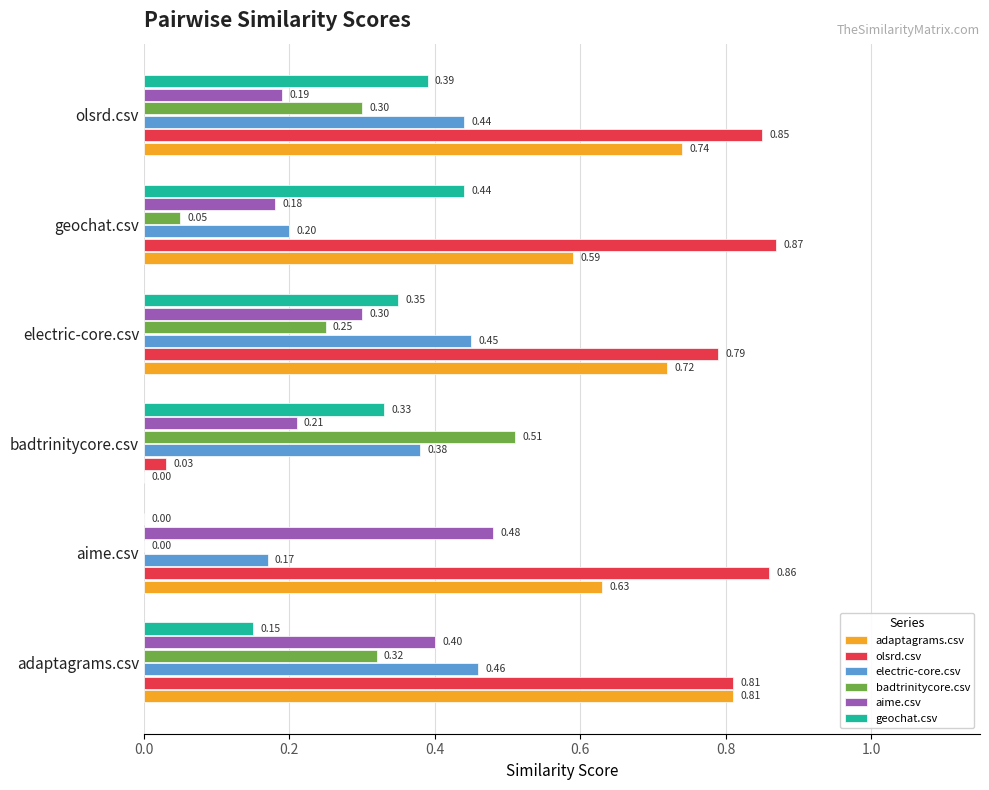

At which category does the chart reach its peak across all series?

geochat.csv